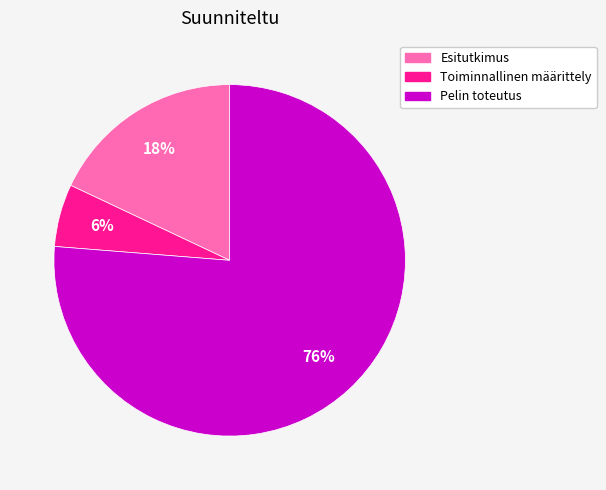

What is the ratio of the value at Pelin toteutus to the value at Esitutkimus?

4.2